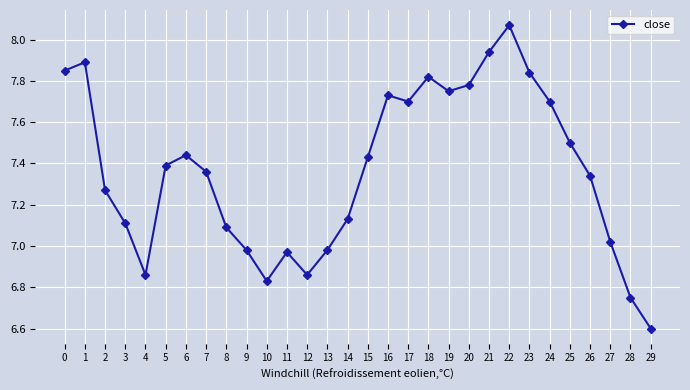

At which category does the chart reach its minimum across all series?

29